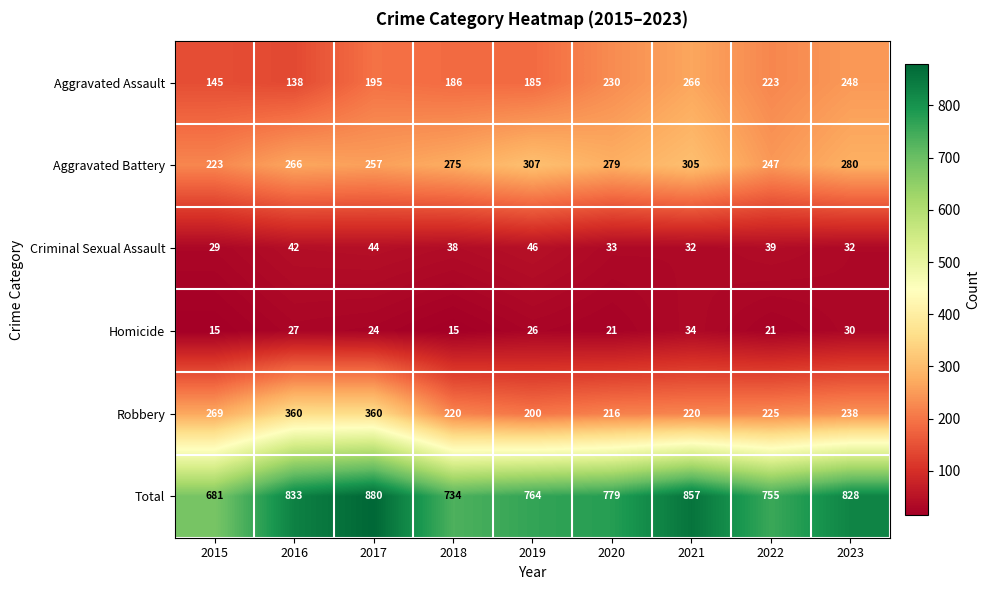

Between 2016 and 2021, which series saw the biggest shift?

Robbery